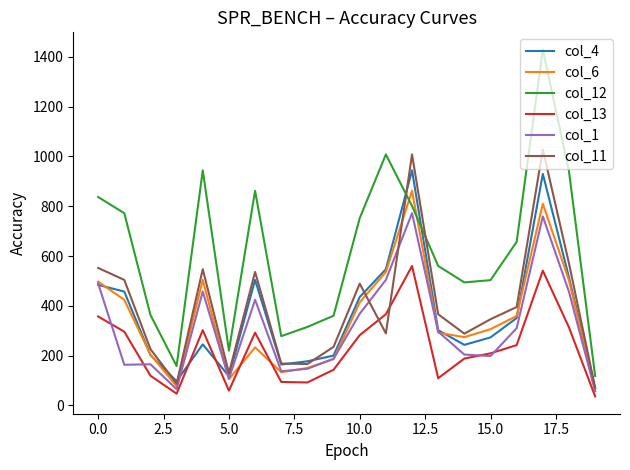

Which series has the largest total across all categories?

col_12